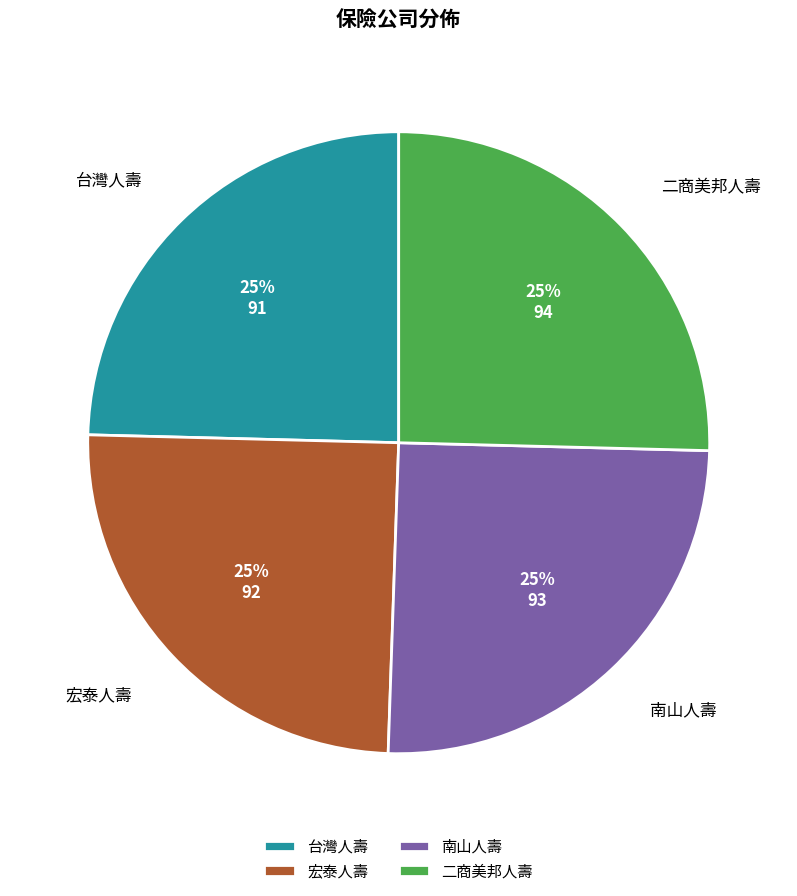

What percentage is the 南山人壽 slice, to the nearest percent?

25%